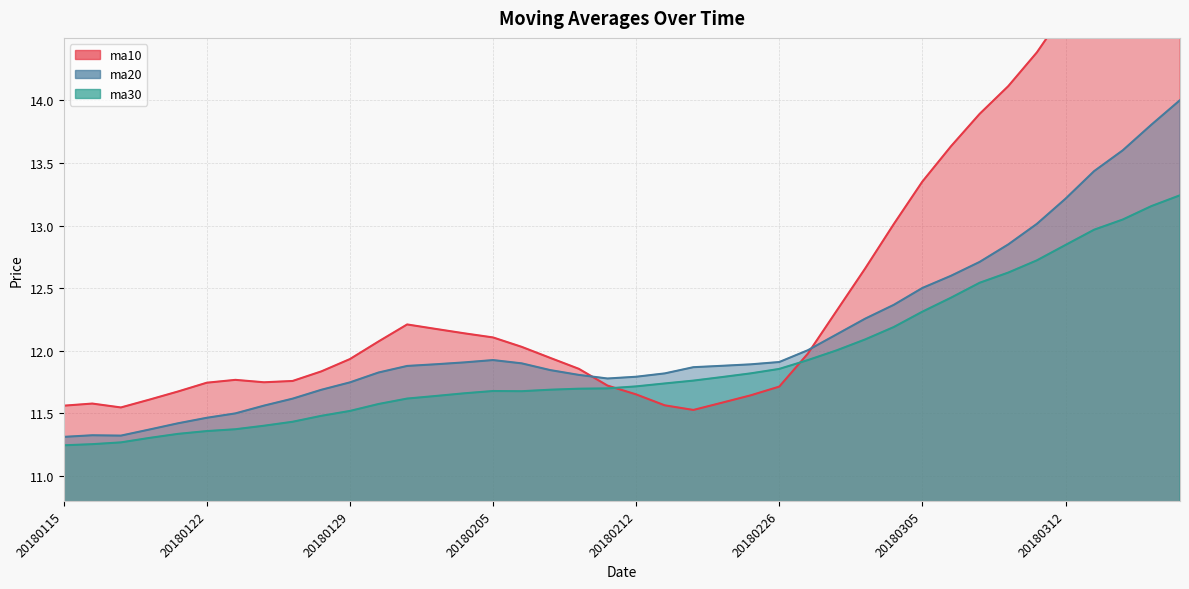

What value does the ma20 series have at 20180117?

11.3